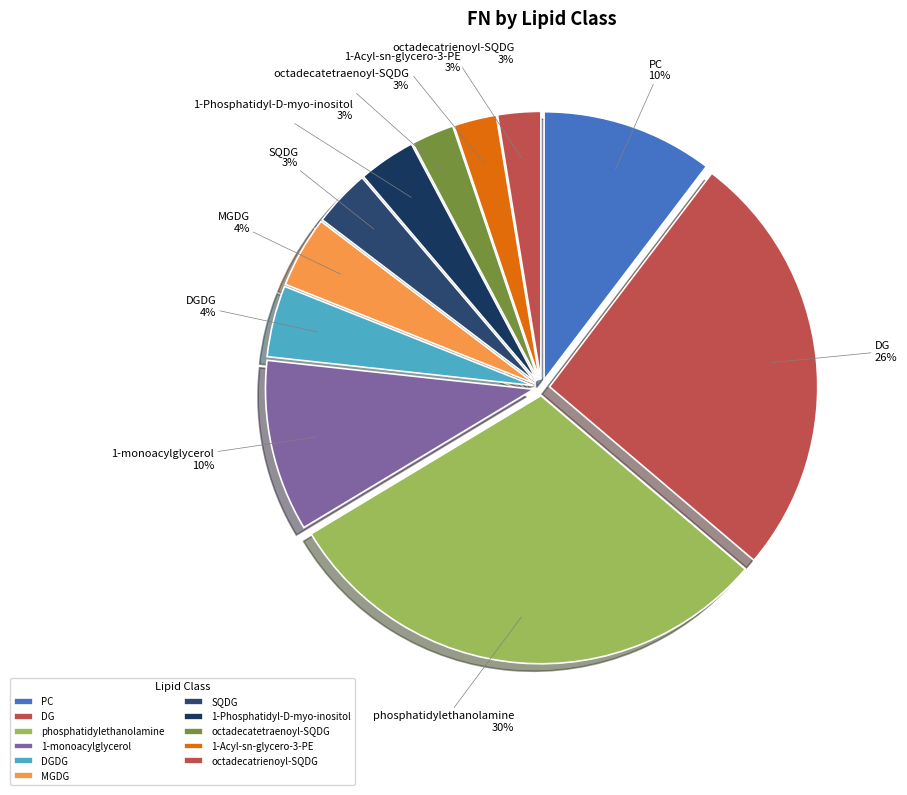

Which category has the biggest portion of the pie?

phosphatidylethanolamine